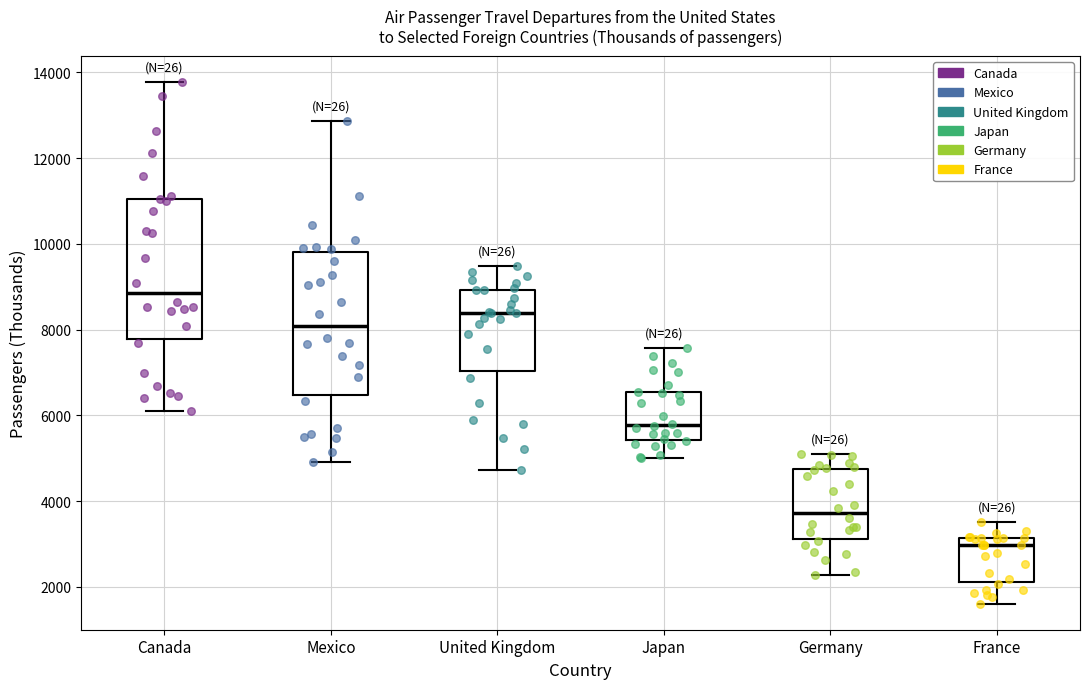

Which box has the highest median line?

Canada